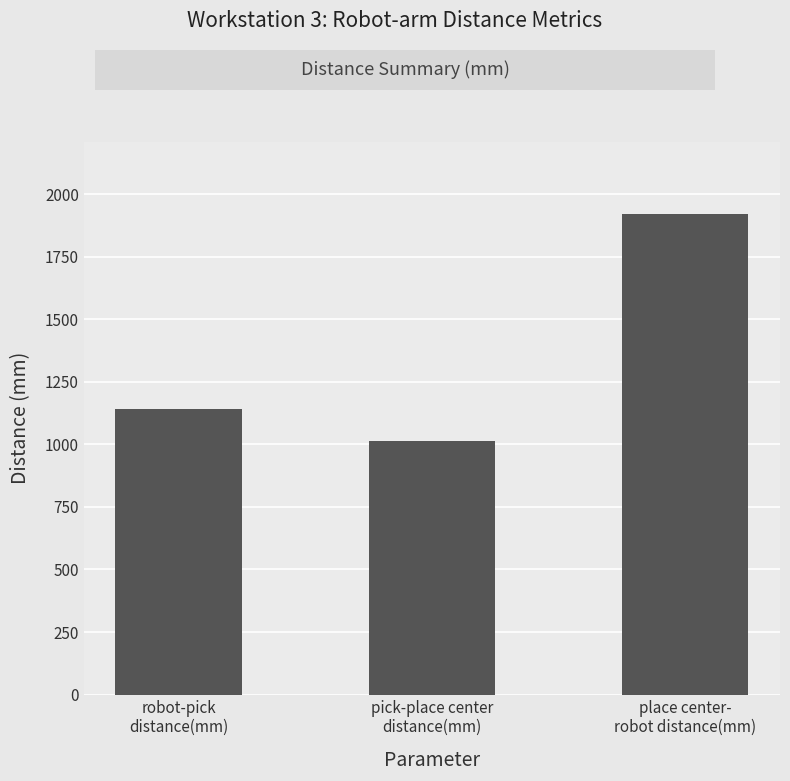

The value at pick-place center
distance(mm) is 1660.3. True or false?

False